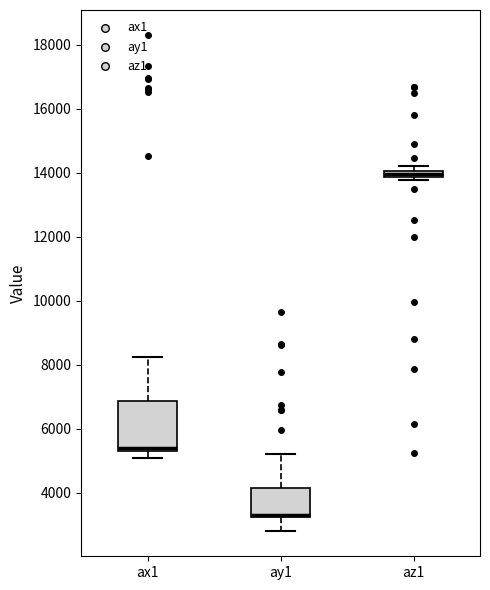

Comparing the boxes themselves (not the whiskers), which one is the tallest?

ax1